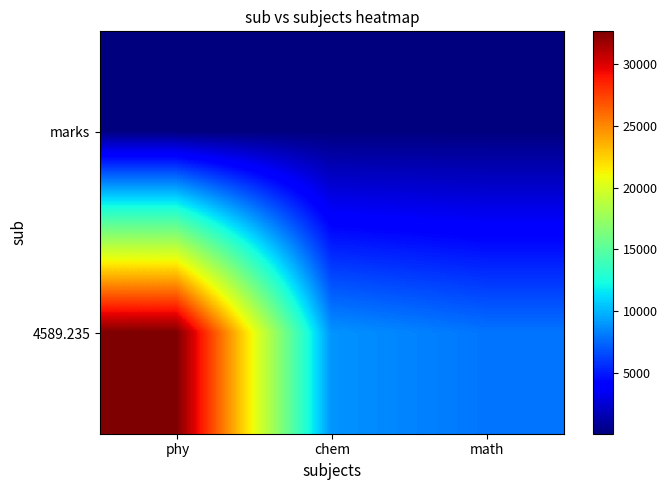

Which series has the widest spread of values?

4589.235